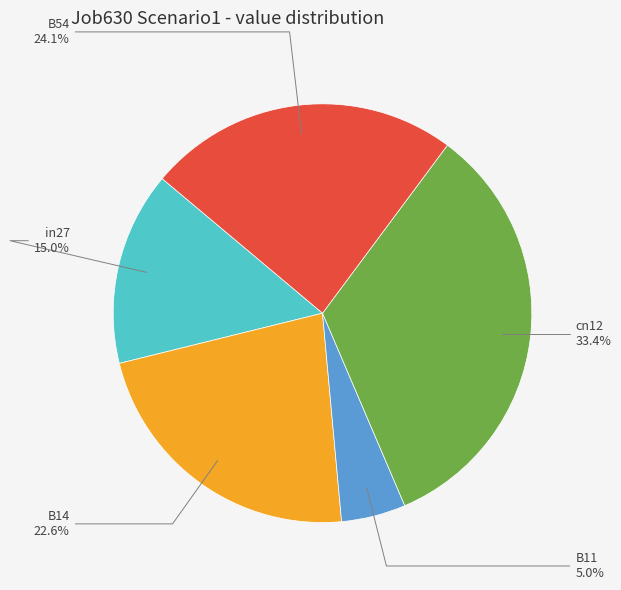

Is there any slice that represents more than half of the pie?

No